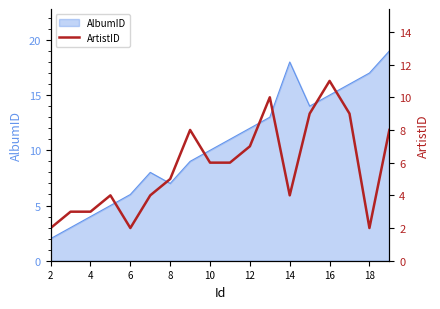

True or false: AlbumID has a value of 12 at 12.

True